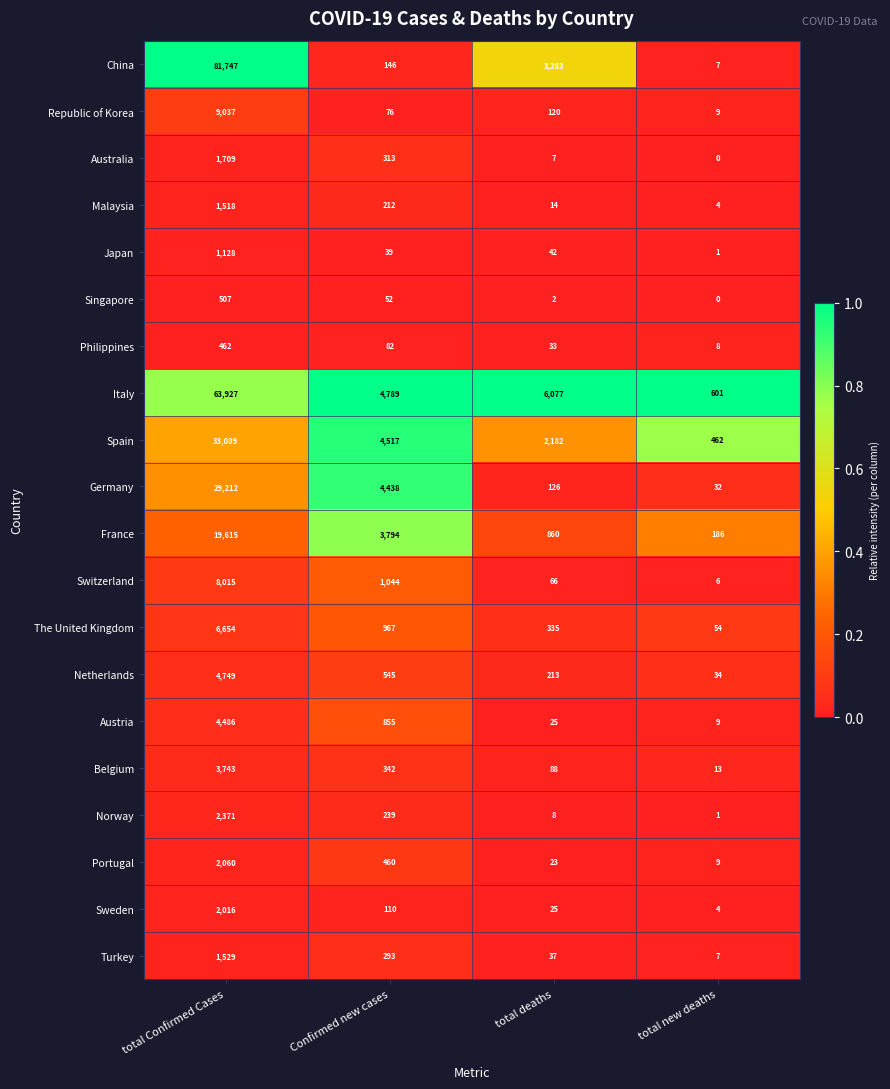

Is it true that France equals 860 at total deaths?

True